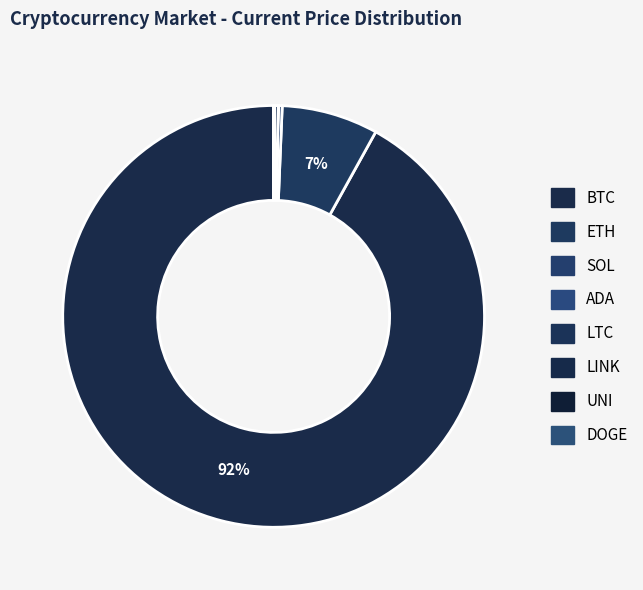

What is the ratio of the value at SOL to the value at LTC?

1.1